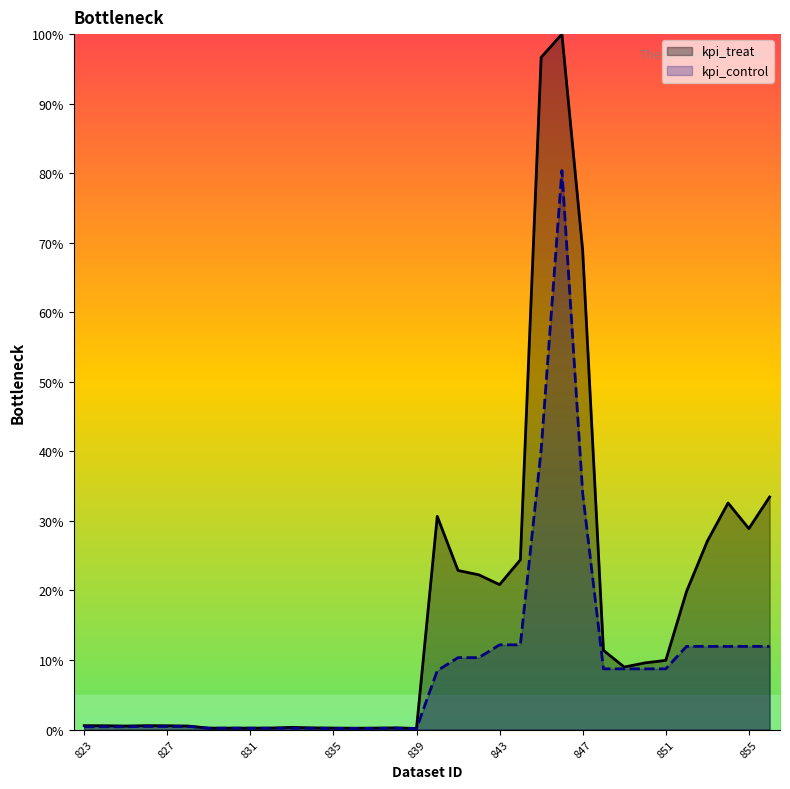

What is the difference between the maximum and minimum values in the kpi_control series?

80.2